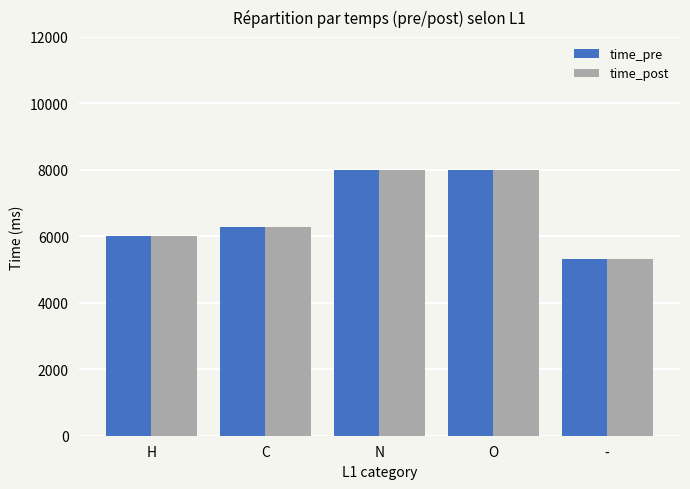

Reading left to right, extract all data points from this chart.

time_pre: H=6000	C=6286	N=8000	O=8000	-=5333
time_post: H=6000	C=6286	N=8000	O=8000	-=5333